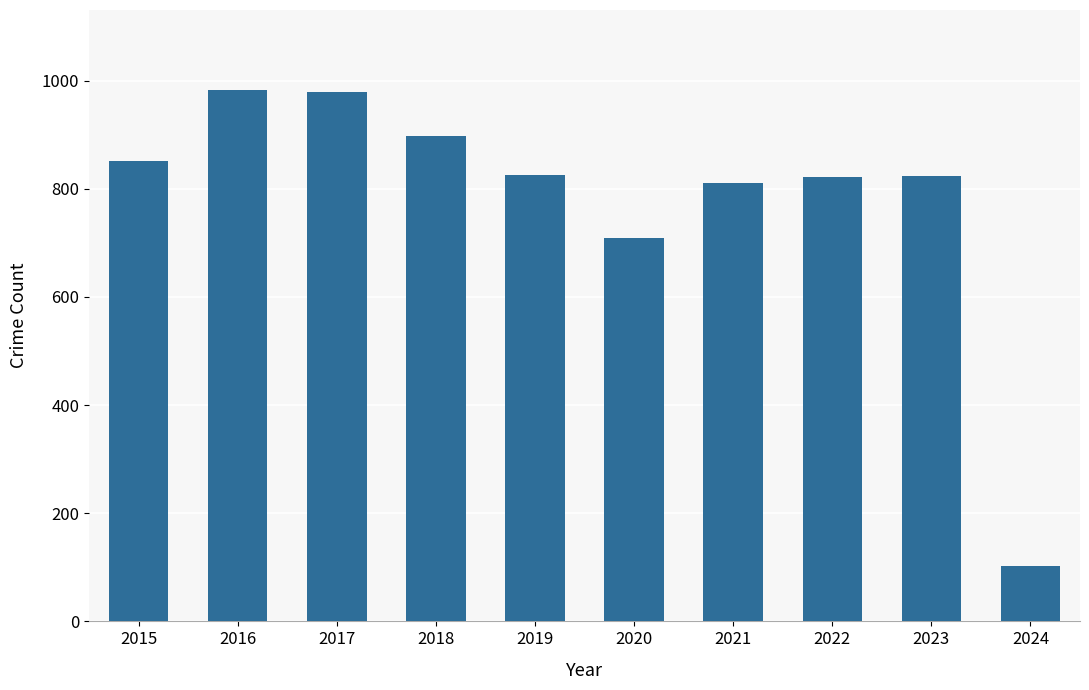

At which label is the value closest to 542?

2020